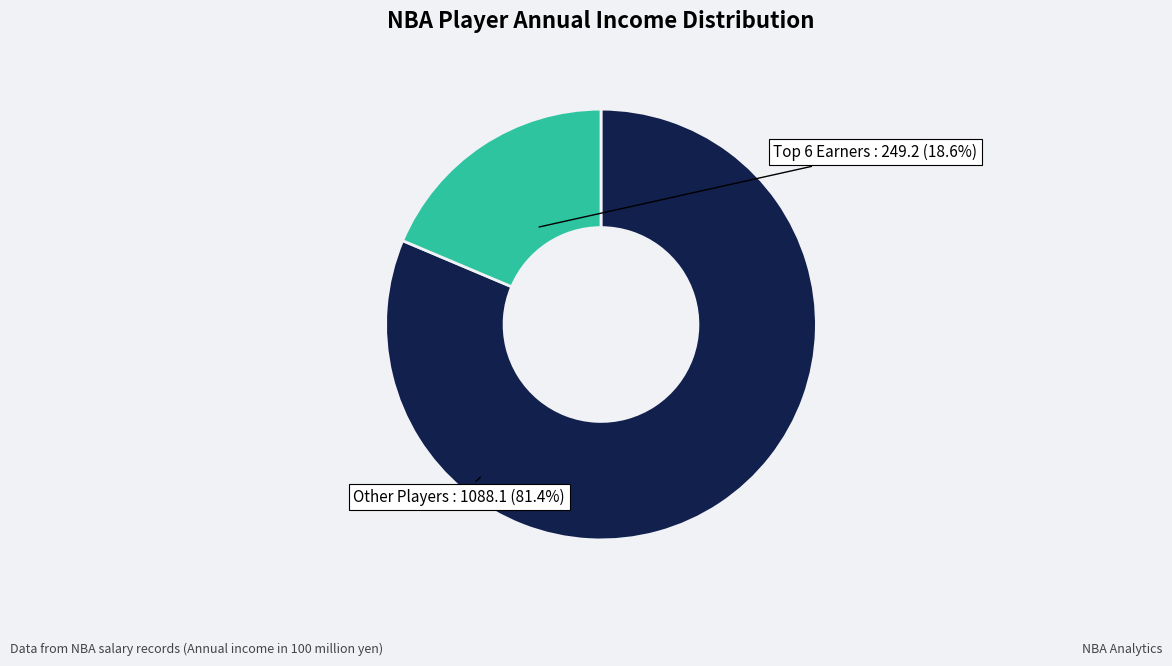

Is there a majority slice in this chart?

Yes